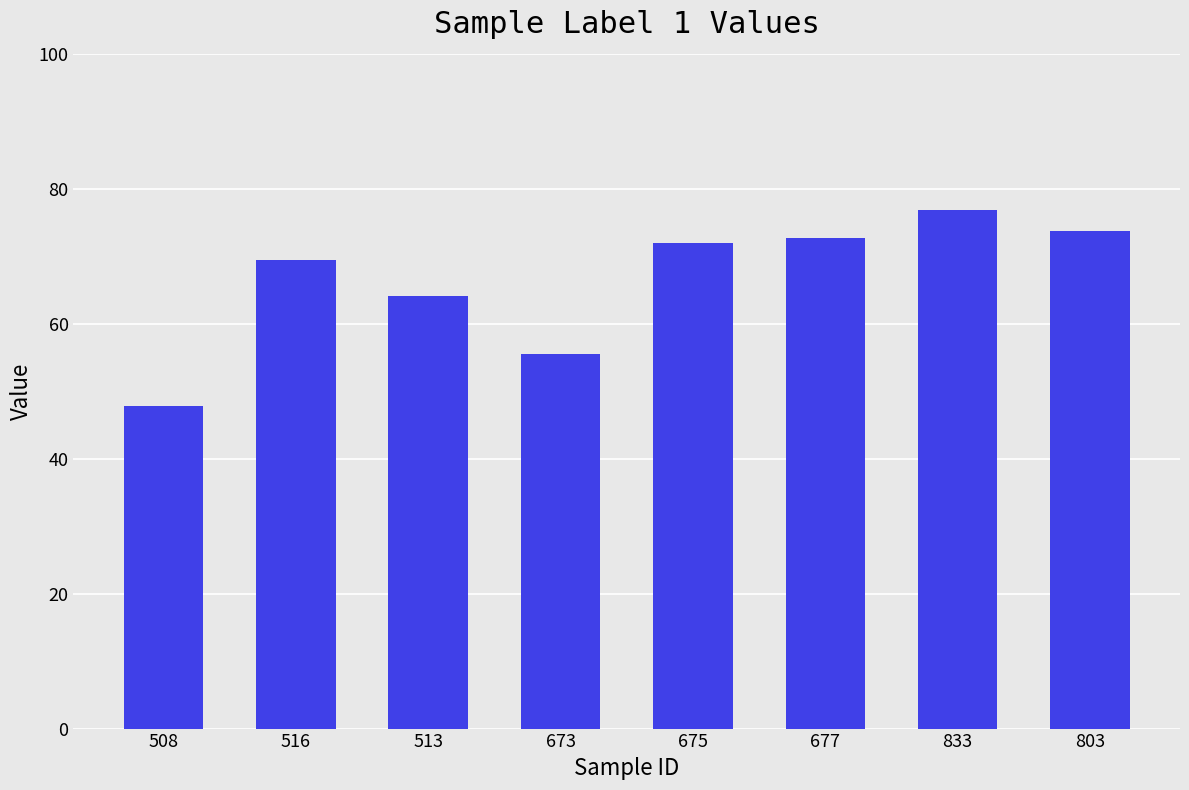

The chart shows a value of 72.0 at 675. True or false?

True